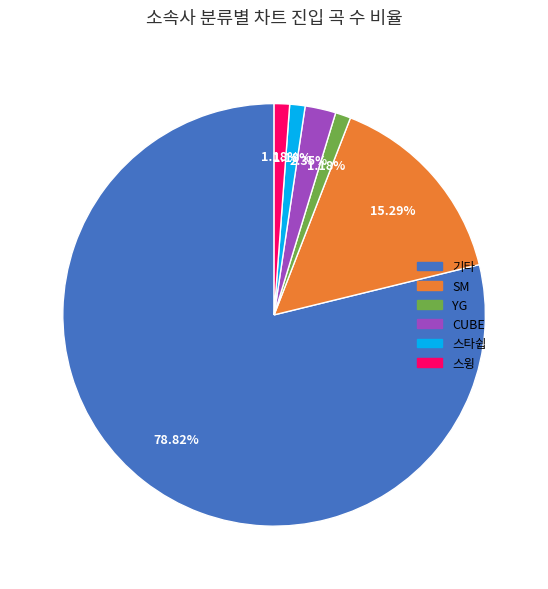

Is there any slice that represents more than half of the pie?

Yes